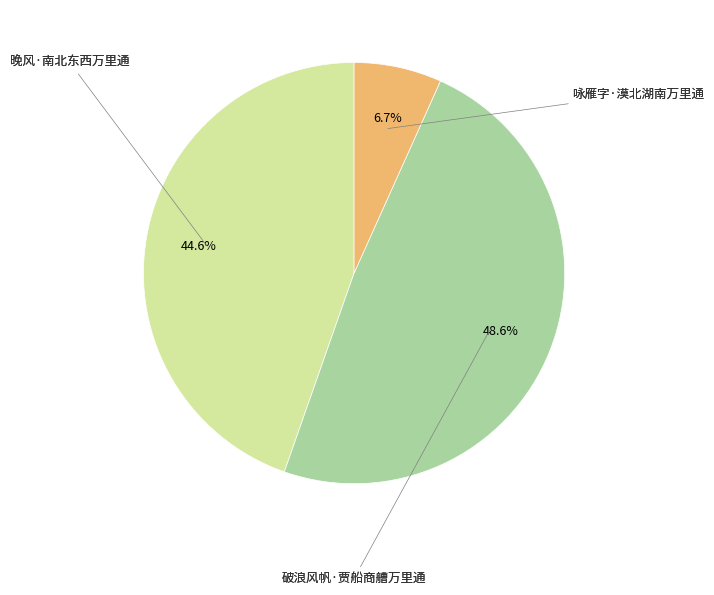

Does any single category account for the majority?

No